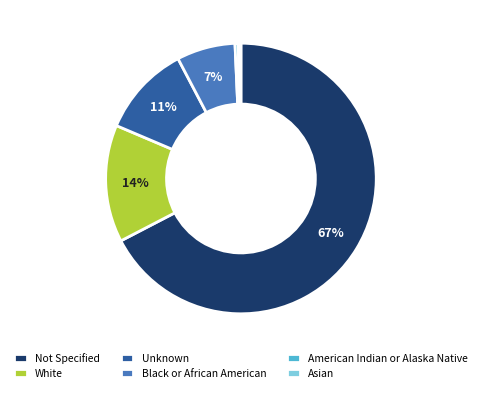

The Not Specified slice represents 67% of the pie. True or false?

True